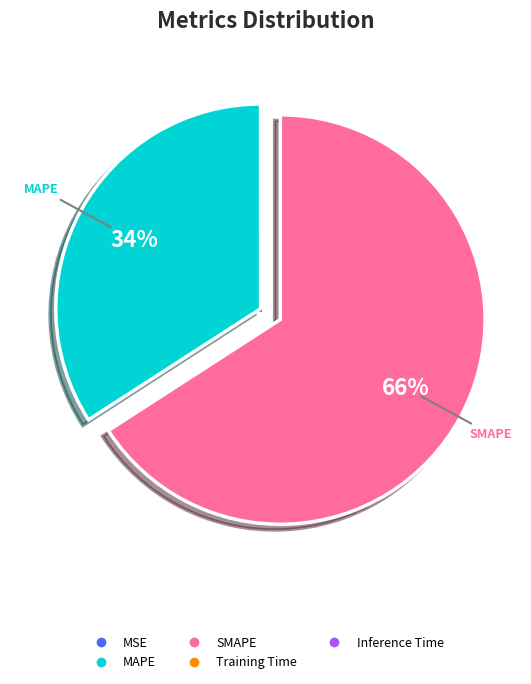

Which slice is the largest?

SMAPE